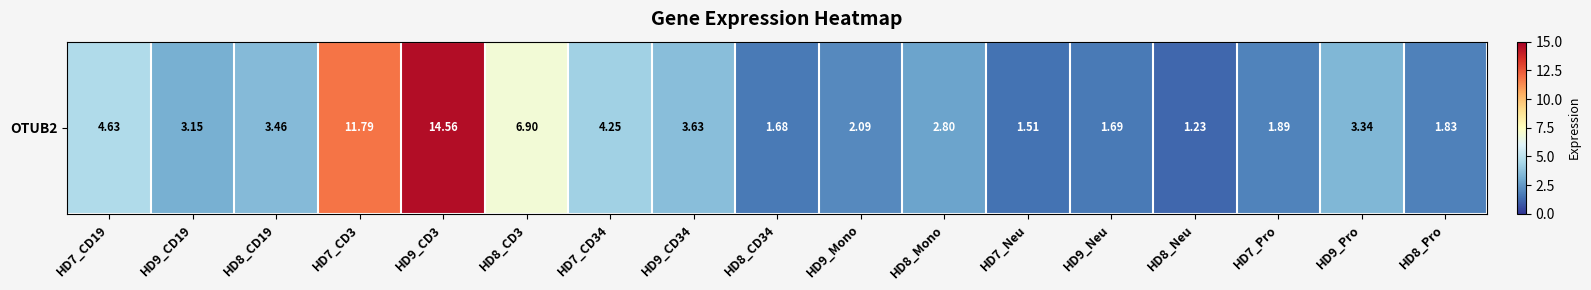

List the labels in order of value, smallest first.

HD8_Neu, HD7_Neu, HD8_CD34, HD9_Neu, HD8_Pro, HD7_Pro, HD9_Mono, HD8_Mono, HD9_CD19, HD9_Pro, HD8_CD19, HD9_CD34, HD7_CD34, HD7_CD19, HD8_CD3, HD7_CD3, HD9_CD3